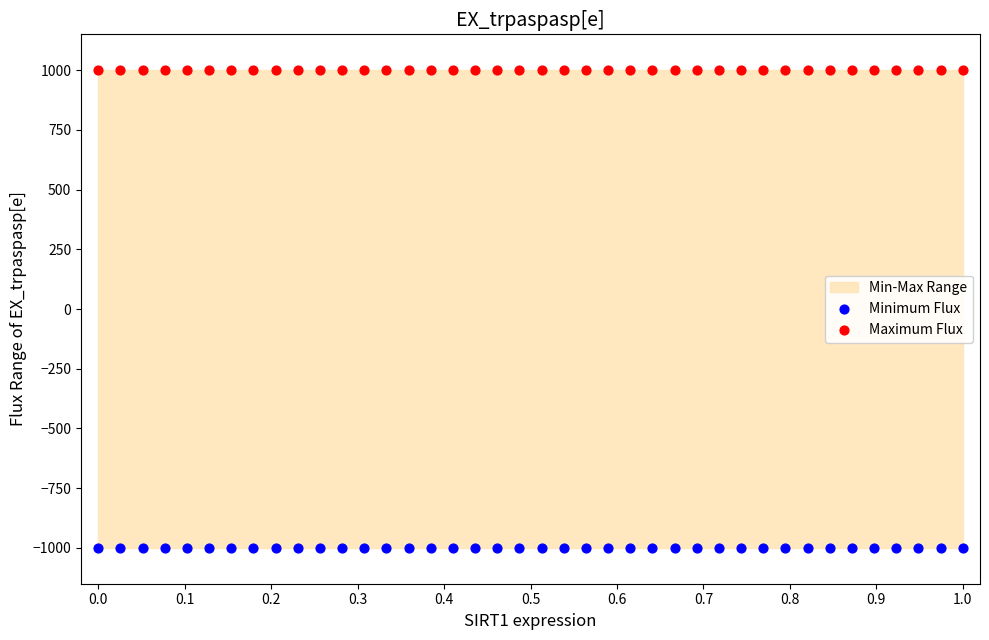

Which series contains the highest Y value?

Maximum Flux